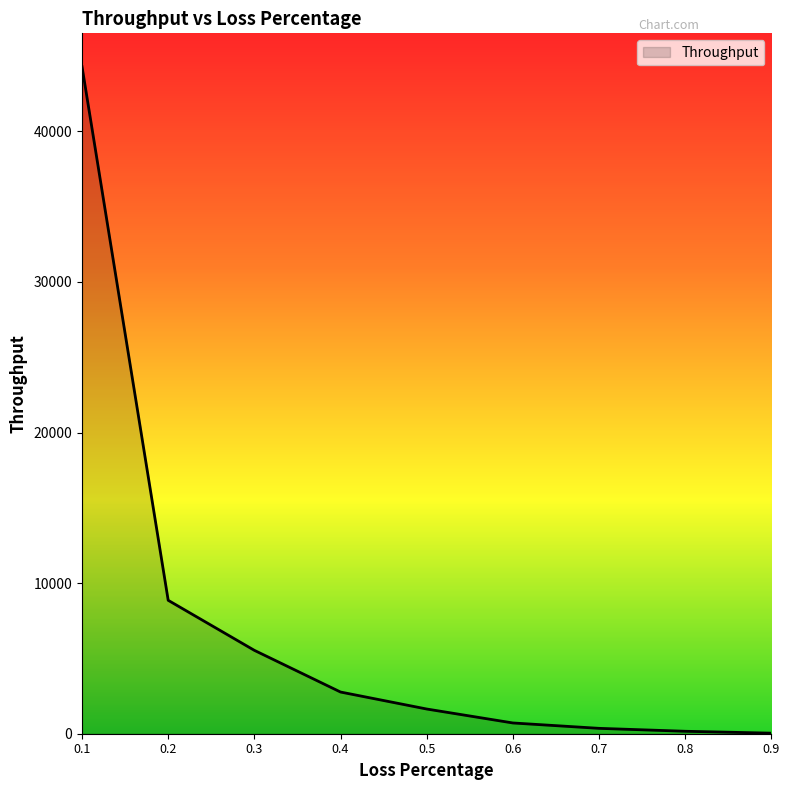

What is the smallest value displayed?

37.0